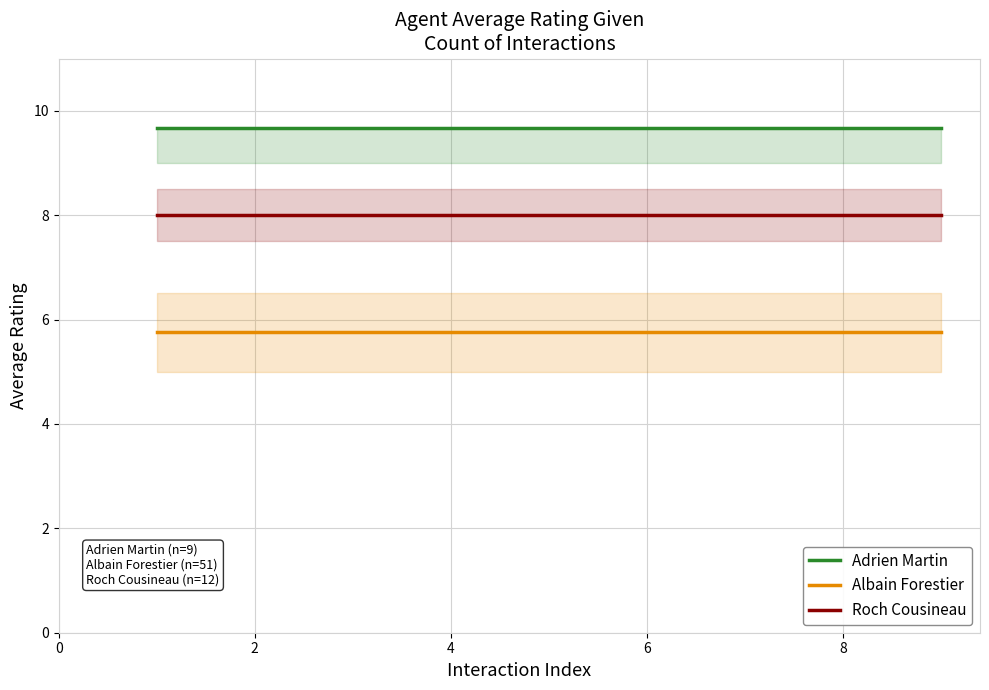

What is the average value of the Roch Cousineau series?

8.0